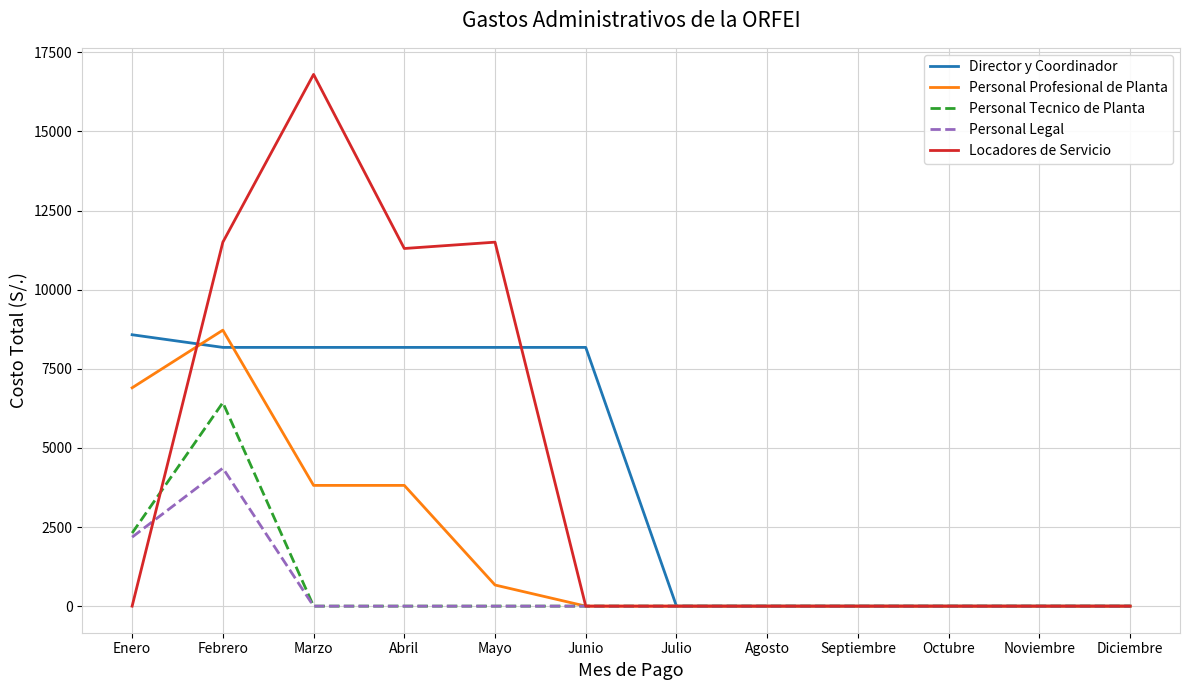

Reading left to right, list all the values displayed in this chart.

Director y Coordinador: Enero=8575.0	Febrero=8175.0	Marzo=8175.0	Abril=8175.0	Mayo=8175.0	Junio=8175.0	Julio=0.0	Agosto=0.0	Septiembre=0.0	Octubre=0.0	Noviembre=0.0	Diciembre=0.0
Personal Profesional de Planta: Enero=6899.0	Febrero=8720.0	Marzo=3815.0	Abril=3815.0	Mayo=667.3	Junio=0.0	Julio=0.0	Agosto=0.0	Septiembre=0.0	Octubre=0.0	Noviembre=0.0	Diciembre=0.0
Personal Tecnico de Planta: Enero=2308.7	Febrero=6431.0	Marzo=0.0	Abril=0.0	Mayo=0.0	Junio=0.0	Julio=0.0	Agosto=0.0	Septiembre=0.0	Octubre=0.0	Noviembre=0.0	Diciembre=0.0
Personal Legal: Enero=2180.0	Febrero=4360.0	Marzo=0.0	Abril=0.0	Mayo=0.0	Junio=0.0	Julio=0.0	Agosto=0.0	Septiembre=0.0	Octubre=0.0	Noviembre=0.0	Diciembre=0.0
Locadores de Servicio: Enero=0.0	Febrero=11500.0	Marzo=16800.0	Abril=11300.0	Mayo=11500.0	Junio=0.0	Julio=0.0	Agosto=0.0	Septiembre=0.0	Octubre=0.0	Noviembre=0.0	Diciembre=0.0